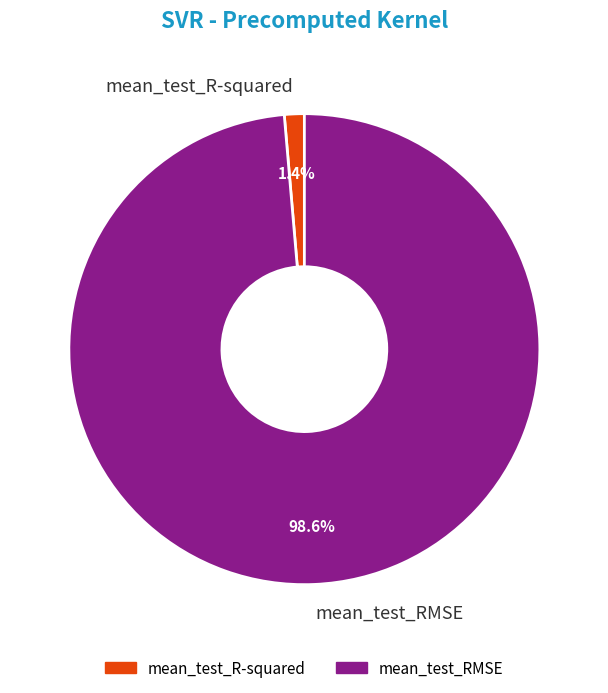

Between mean_test_R-squared and mean_test_RMSE, which is larger?

mean_test_RMSE